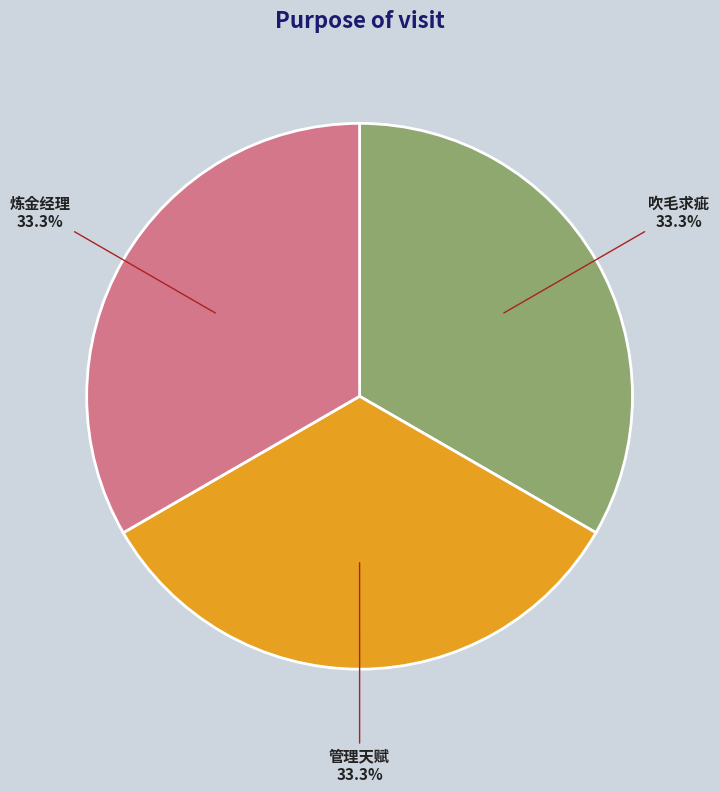

True or false: 吹毛求疵 accounts for 33% of the total.

True